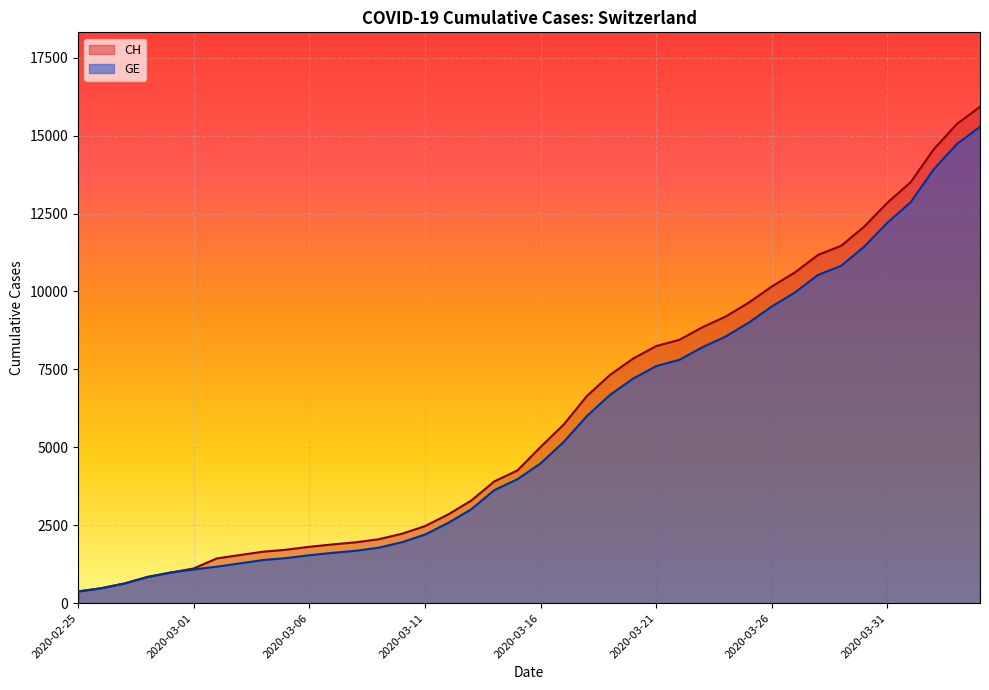

What is the value of the CH point at the 30th from the left?

9642